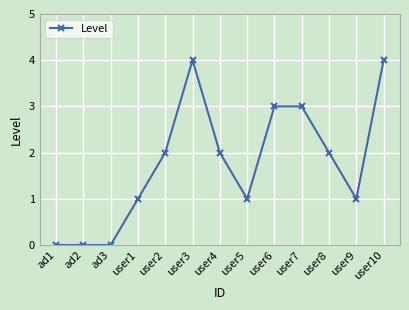

Between ad2 and user10, which is larger?

user10